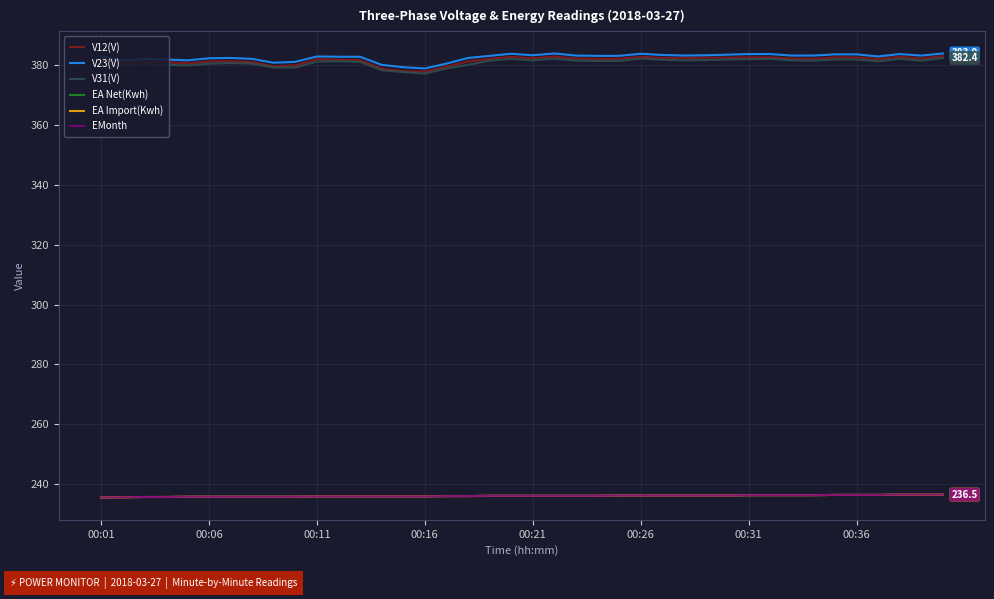

Does the chart display data point markers on the line(s)?

No